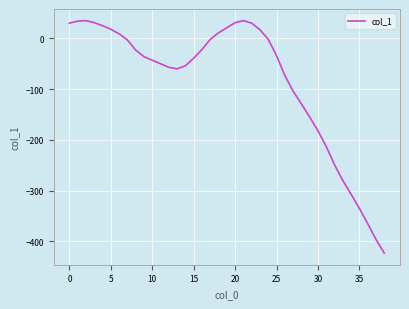

What is the difference between the maximum and minimum values?

458